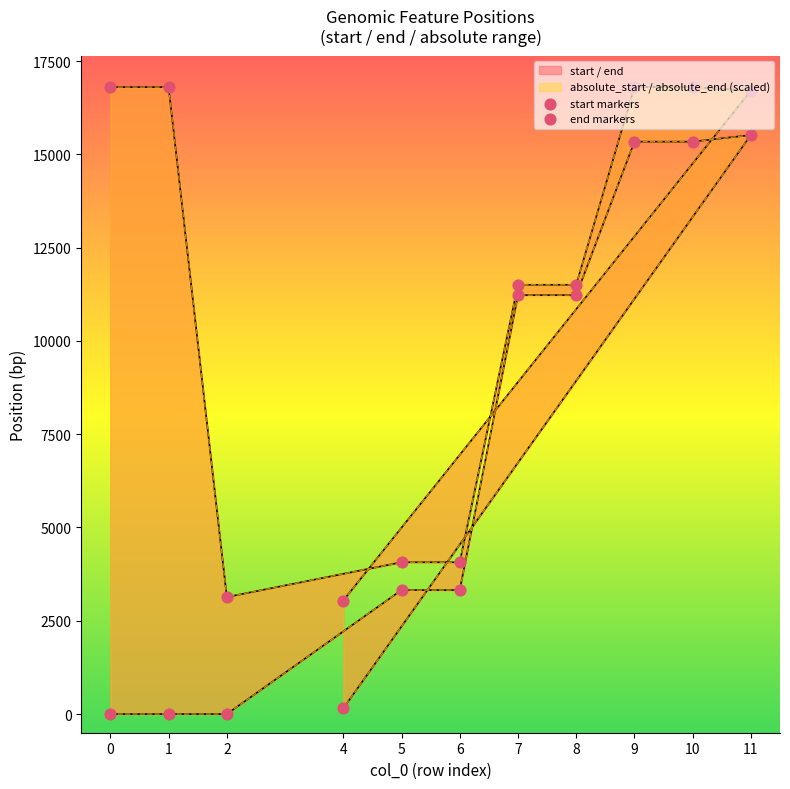

At how many categories does at least one series exceed 1143?

11